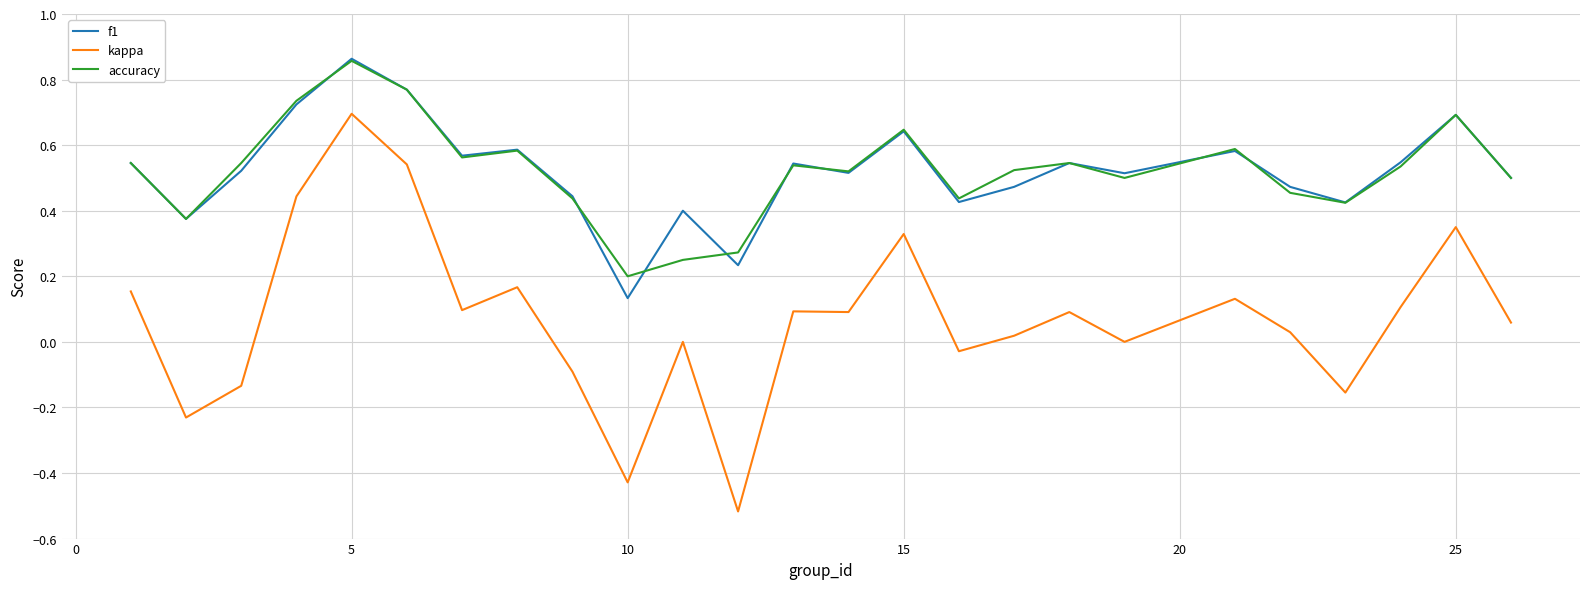

Which series has the largest range (max minus min)?

kappa